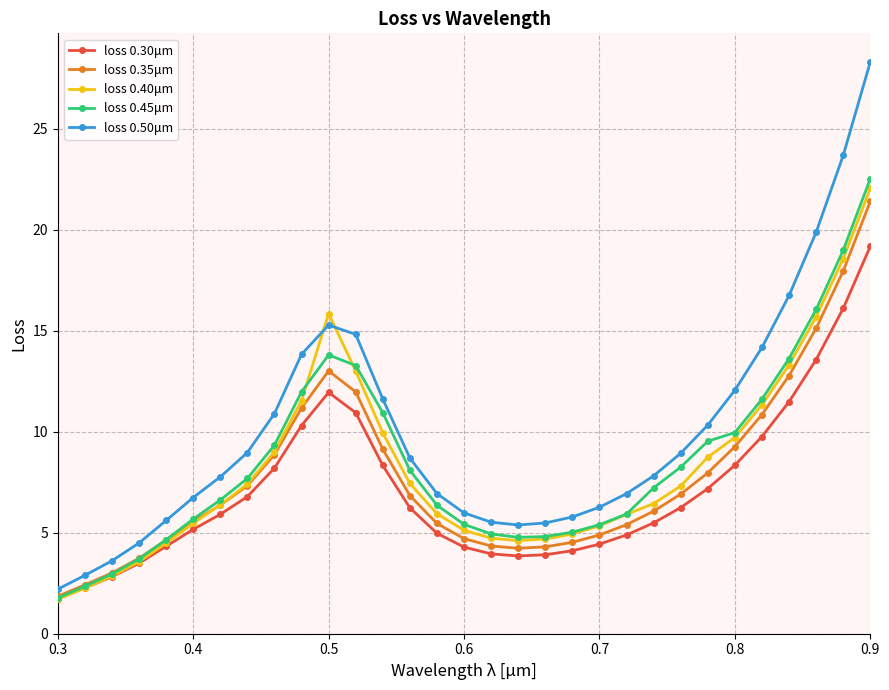

What is the minimum value shown in the chart?

1.7